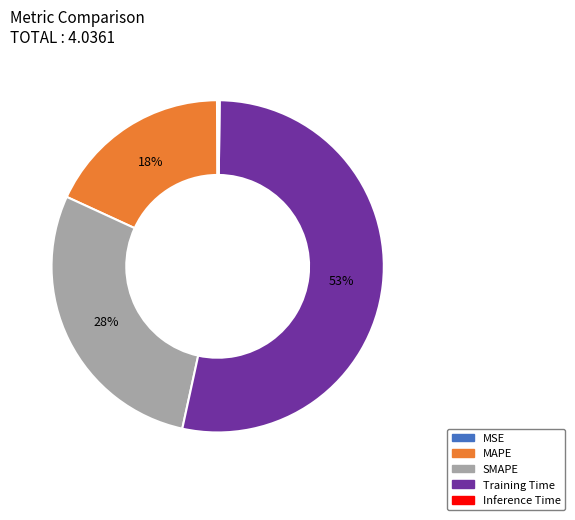

The SMAPE slice represents 28% of the pie. True or false?

True